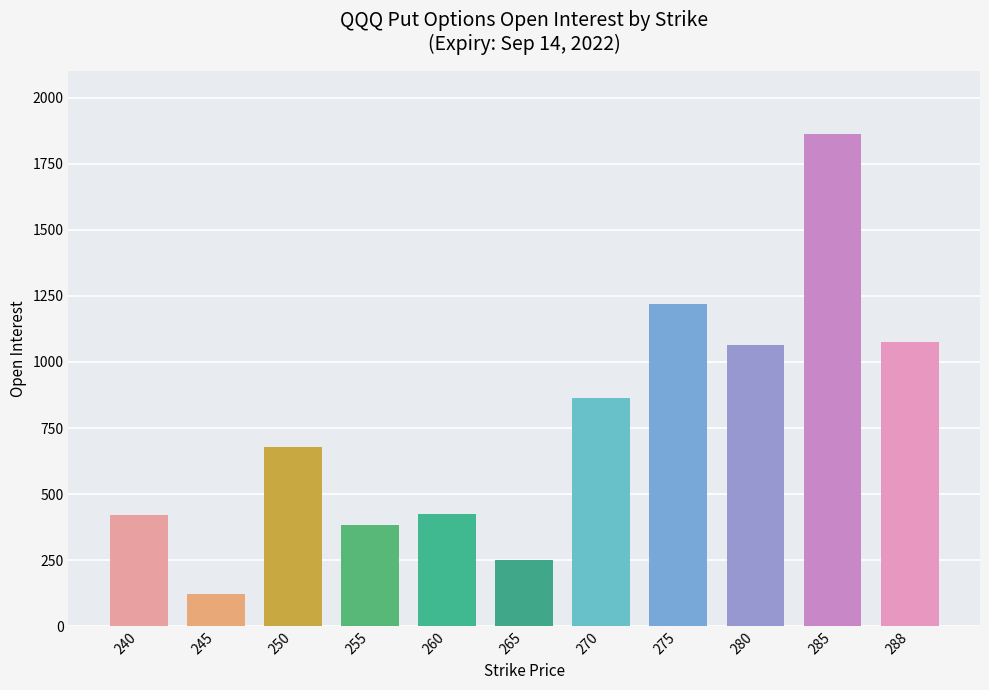

What value does the data have at 255?

384